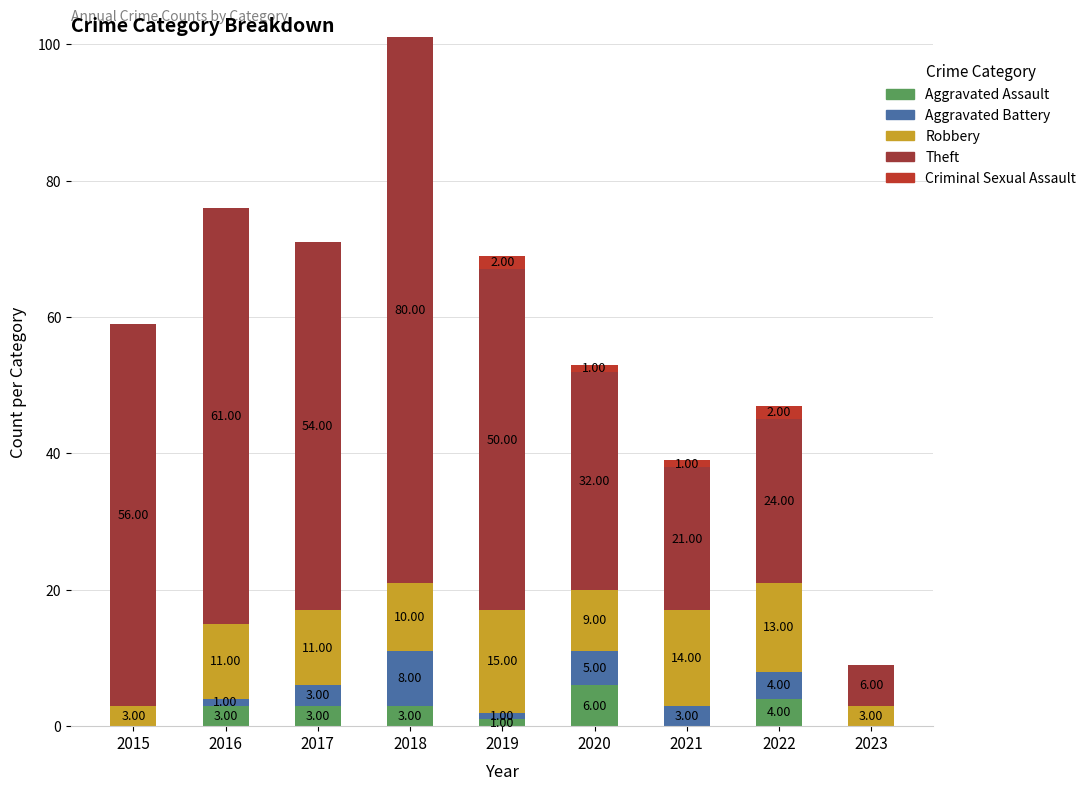

Does the chart contain stacked bars?

Yes